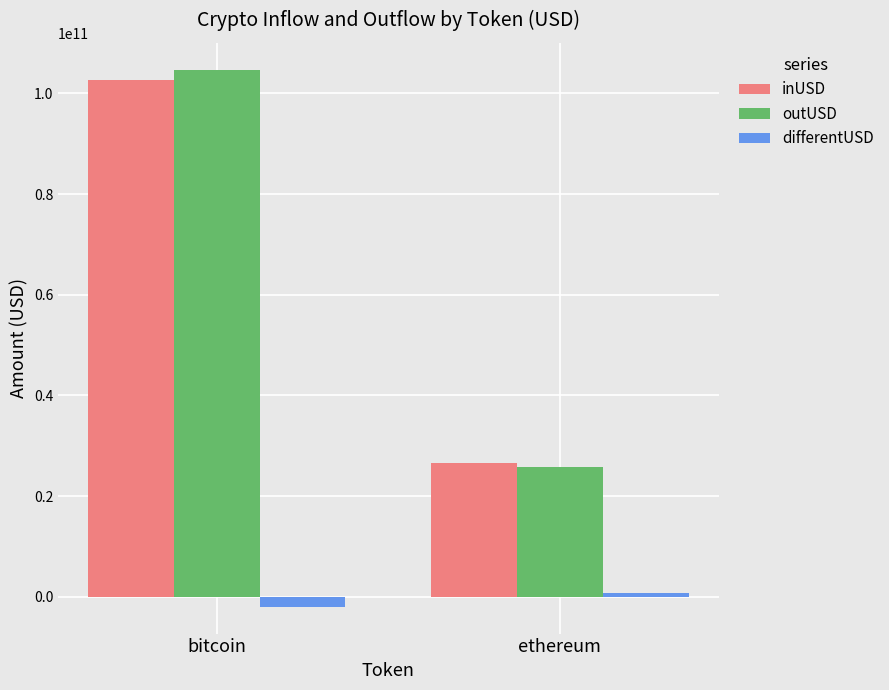

What is the difference between the highest and lowest values at bitcoin?

106671720692.4